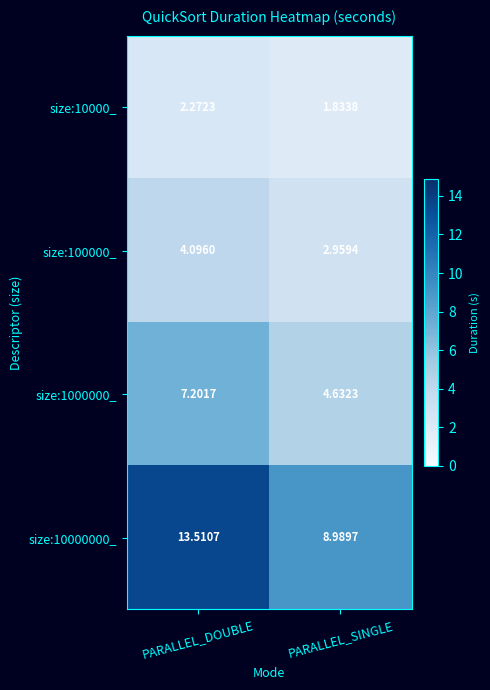

Rank the categories by size:100000_ value from lowest to highest.

PARALLEL_SINGLE, PARALLEL_DOUBLE